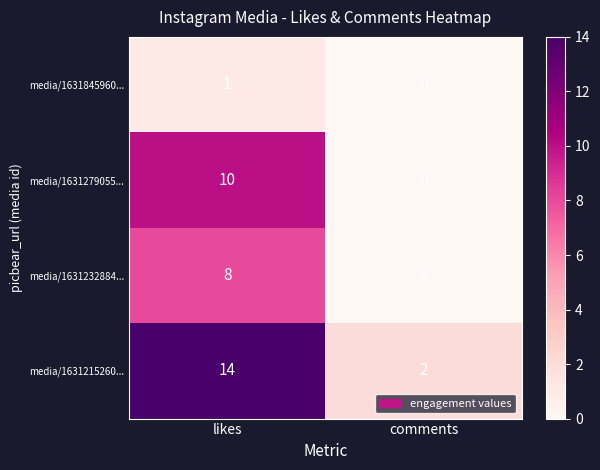

Is it true that media/1631232884... equals 2 at likes?

False